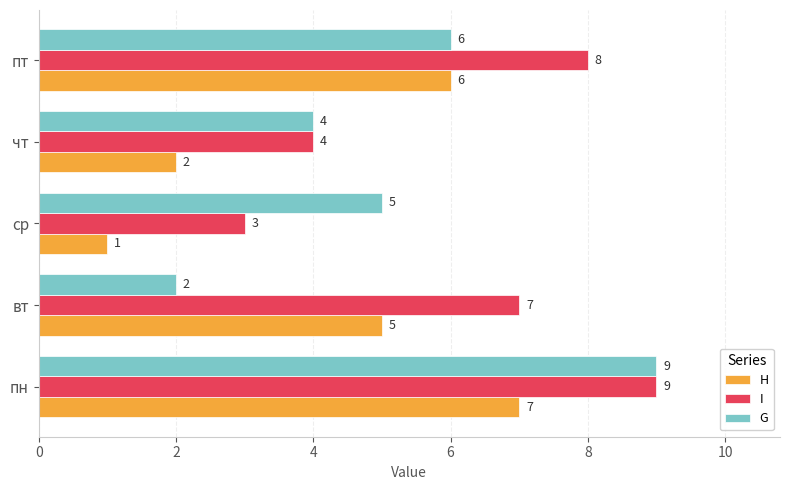

List the series in order of their overall mean, lowest first.

H, G, I